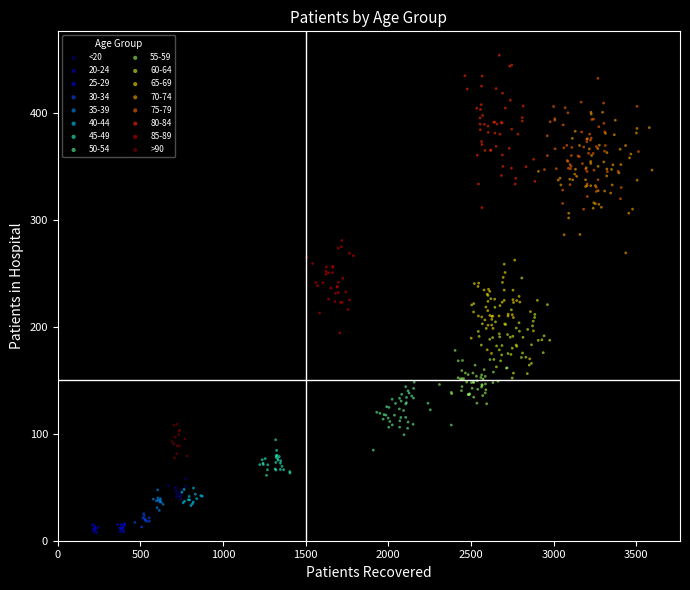

Which series contains the highest Y value?

80-84